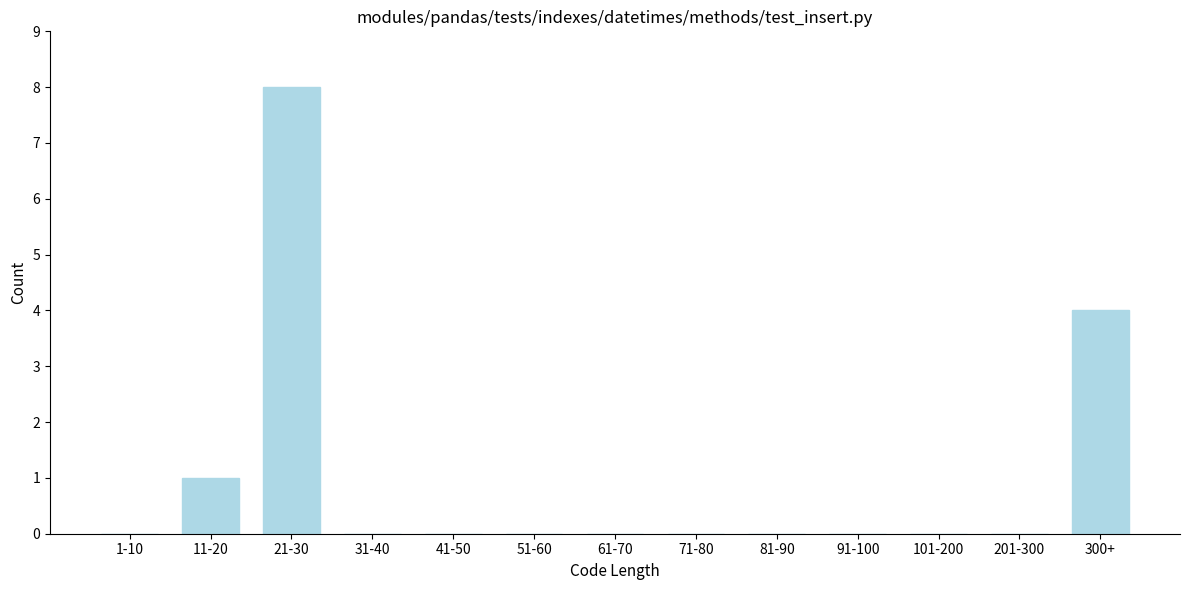

Reading right to left, extract all data points from this chart.

300+=4	201-300=0	101-200=0	91-100=0	81-90=0	71-80=0	61-70=0	51-60=0	41-50=0	31-40=0	21-30=8	11-20=1	1-10=0